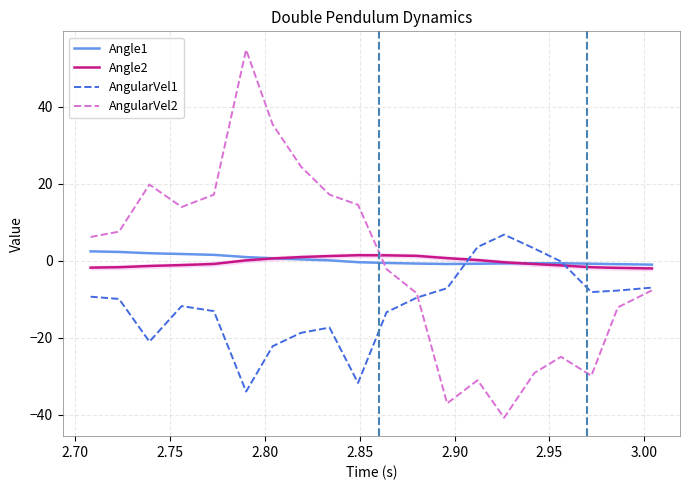

What is the maximum value shown in the chart?

54.8